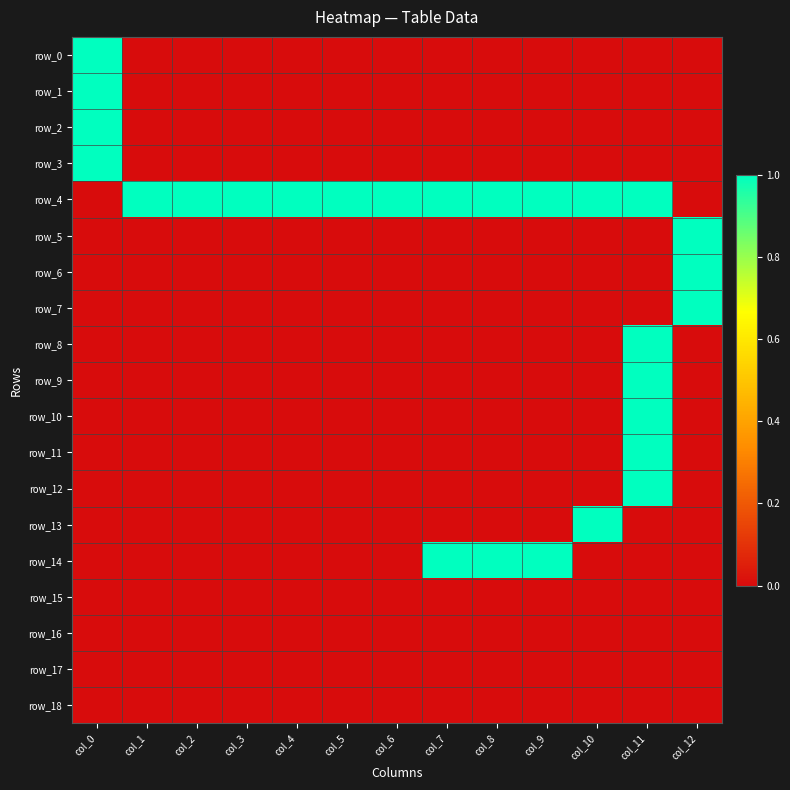

Is it true that row_3 equals 0 at col_10?

True